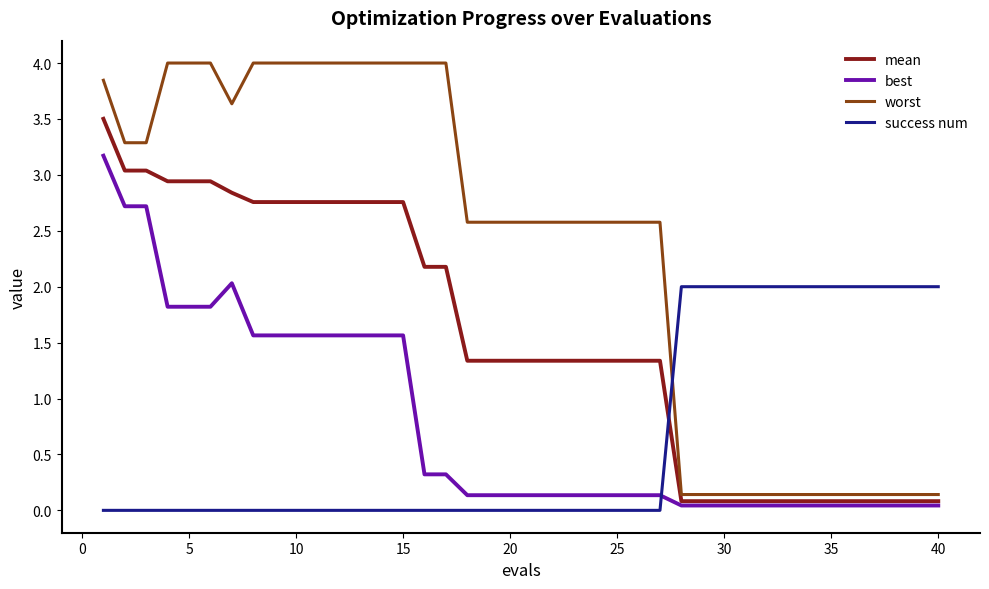

Which series has the largest range (max minus min)?

worst